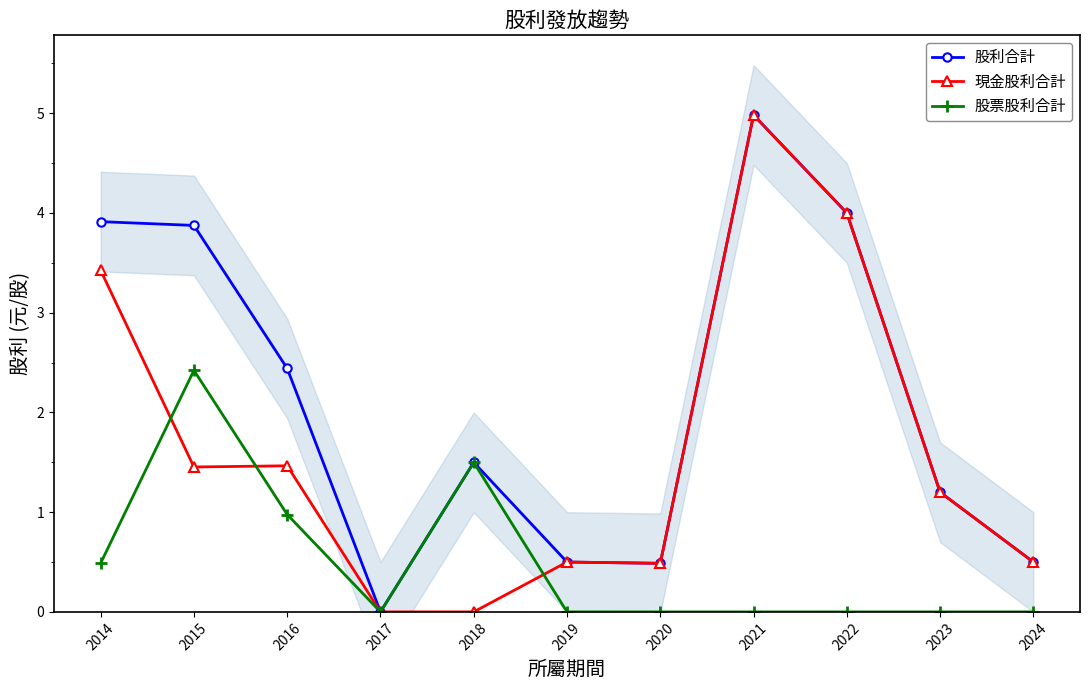

What is the average value of the 股利合計 series?

2.1